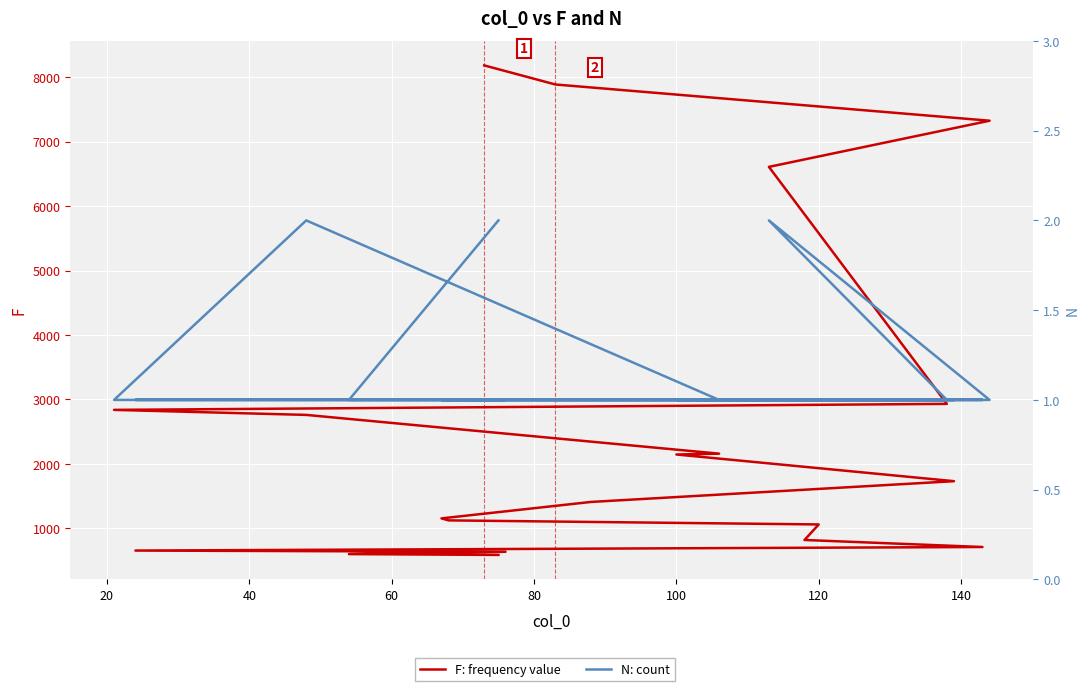

Between 40 and 120, which series saw the biggest shift?

F: frequency value